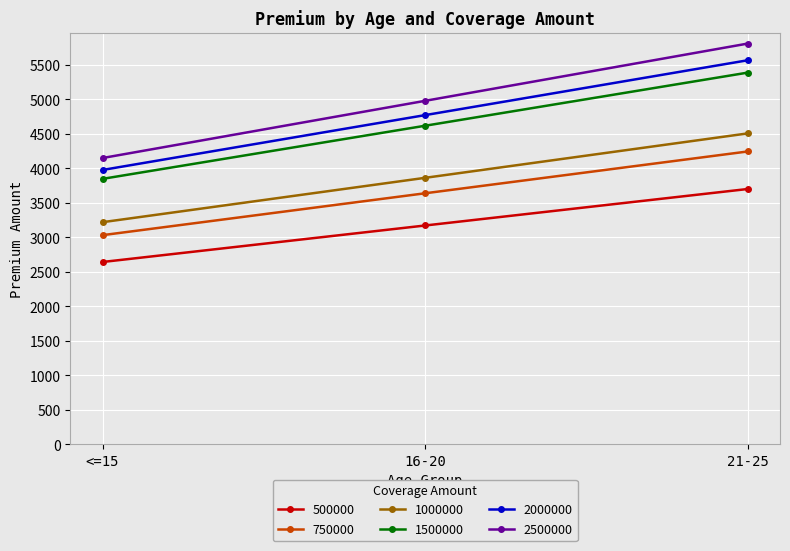

What position from the left is 16-20?

2